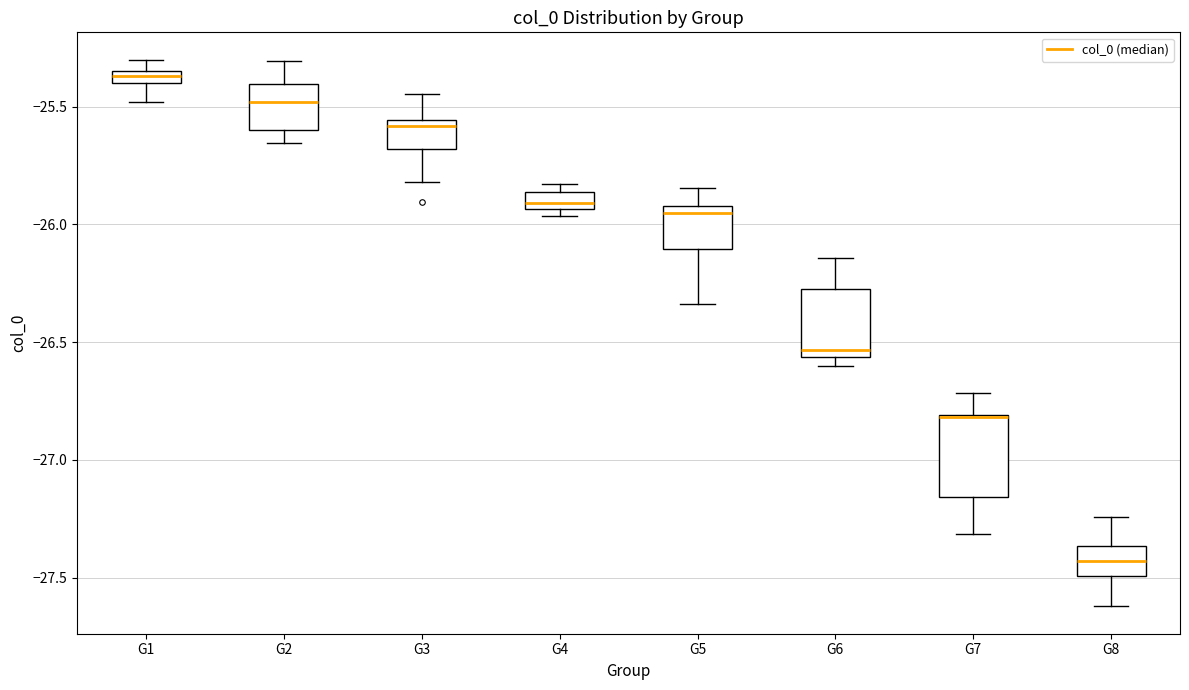

Where does the median line of the box for G3 sit on the y-axis? The values are not printed on the chart, so give them approximately, as read against the axis.

-25.60